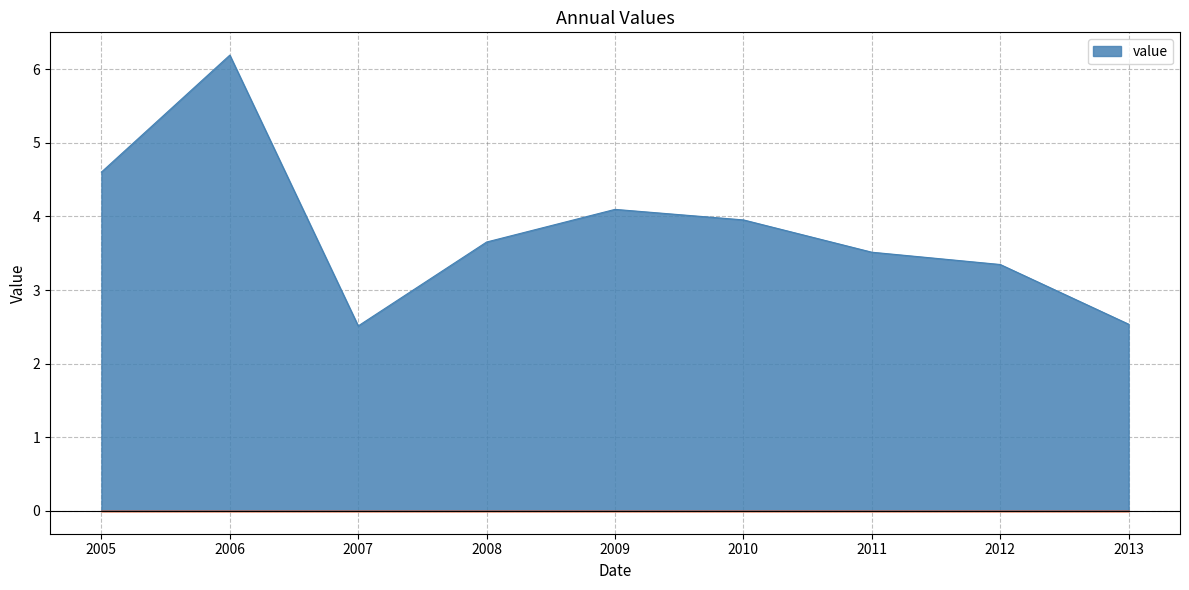

At which label does the data first exceed 3?

2005